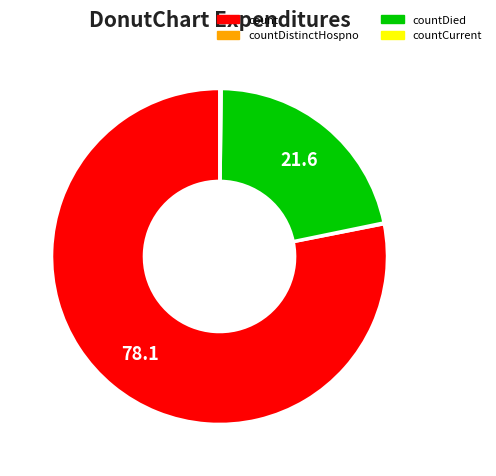

What is the largest slice in the pie chart?

count